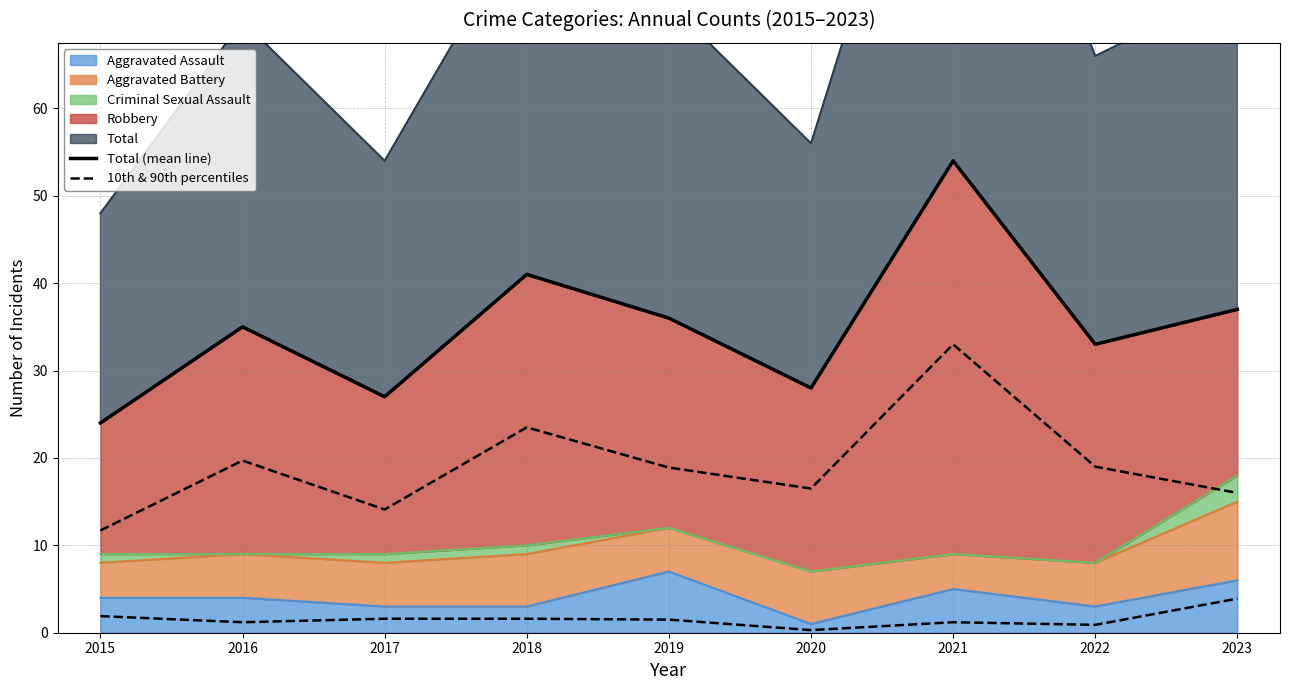

In 10th & 90th percentiles, how many points are higher than both neighbors (excluding endpoints)?

1